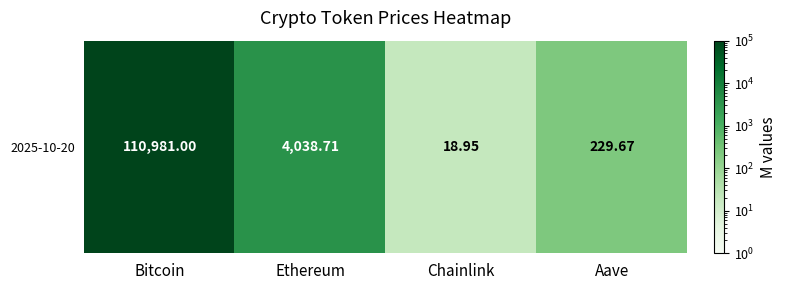

How many categories are shown in the chart?

4